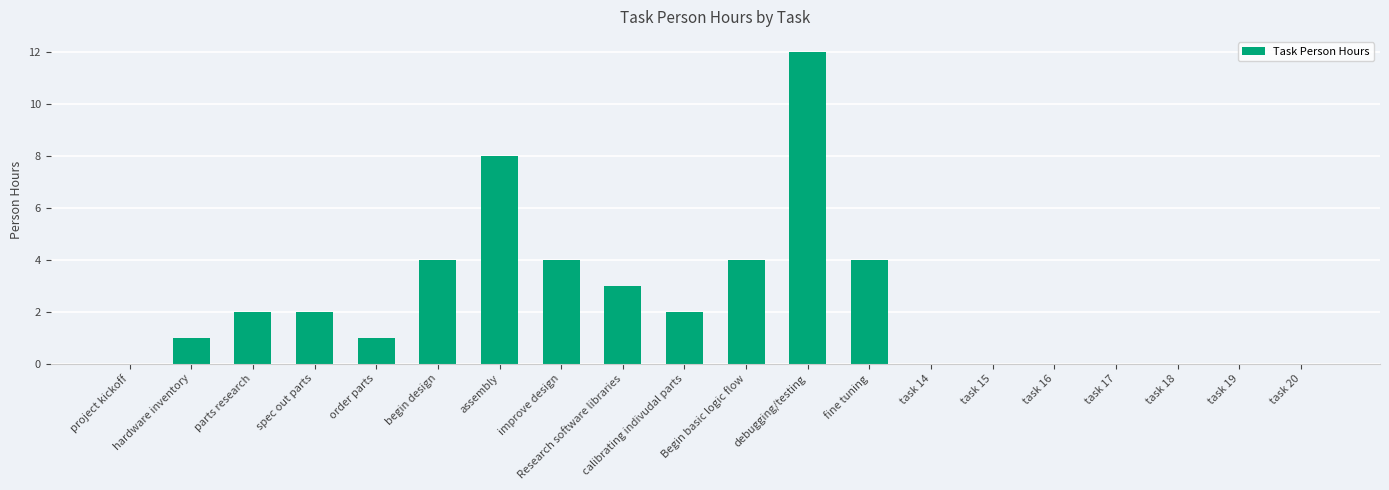

What is the sum of the values at begin design and task 18?

4